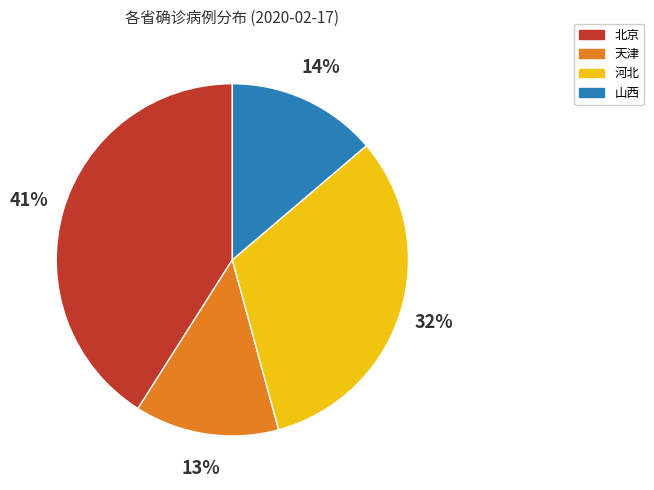

Count the number of slices in the pie.

4